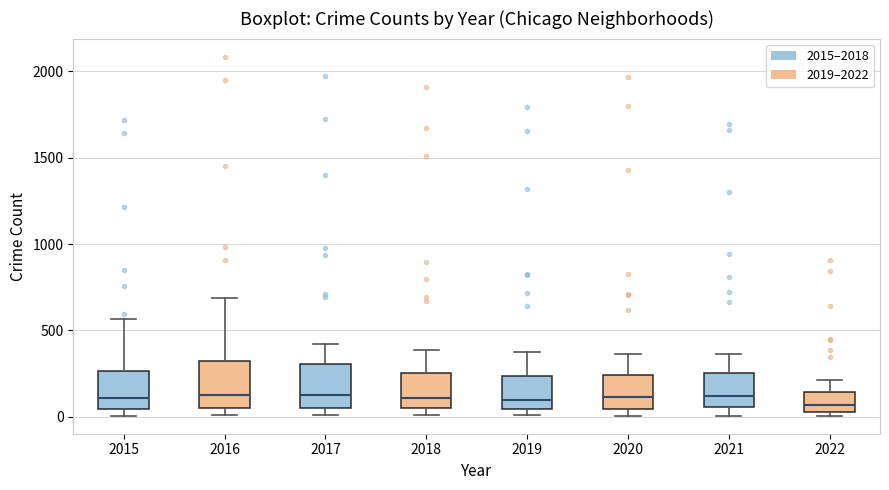

Reading left to right, read every box against the y-axis: the position of its median line, the range the box covers, and the ends of its whiskers. The values are not printed on the chart, so give them approximately, as read against the axis.

2015: median 100, box 50 to 250, whiskers 0 to 550
2016: median 150, box 50 to 300, whiskers 0 to 700
2017: median 100, box 50 to 300, whiskers 0 to 400
2018: median 100, box 50 to 250, whiskers 0 to 400
2019: median 100, box 50 to 250, whiskers 0 to 400
2020: median 100, box 50 to 250, whiskers 0 to 350
2021: median 100, box 50 to 250, whiskers 0 to 350
2022: median 50 (just above the box's lower edge), box 50 to 150, whiskers 0 to 200